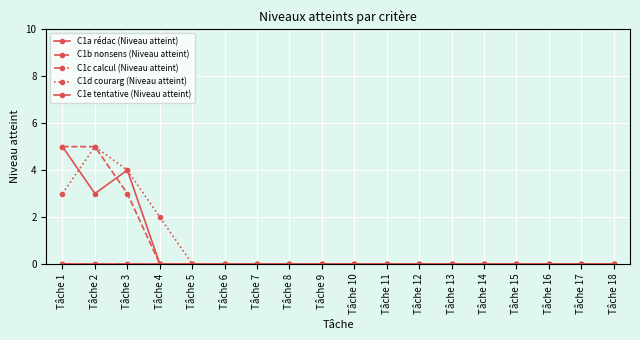

Is this an area chart (filled region under the line)?

No